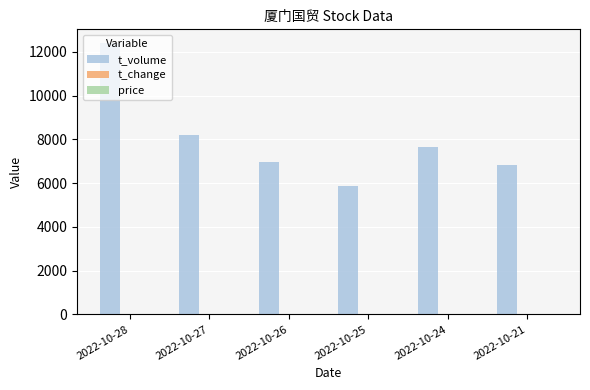

At which category does the chart reach its peak across all series?

2022-10-28